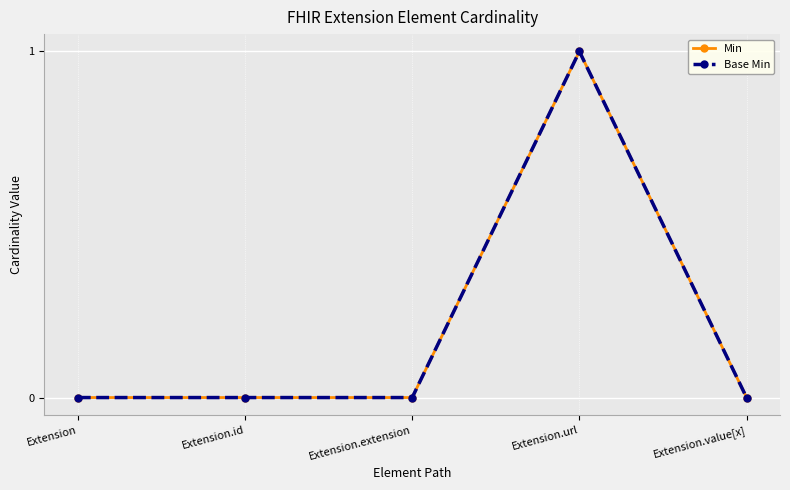

Does the chart have visible grid lines?

Yes